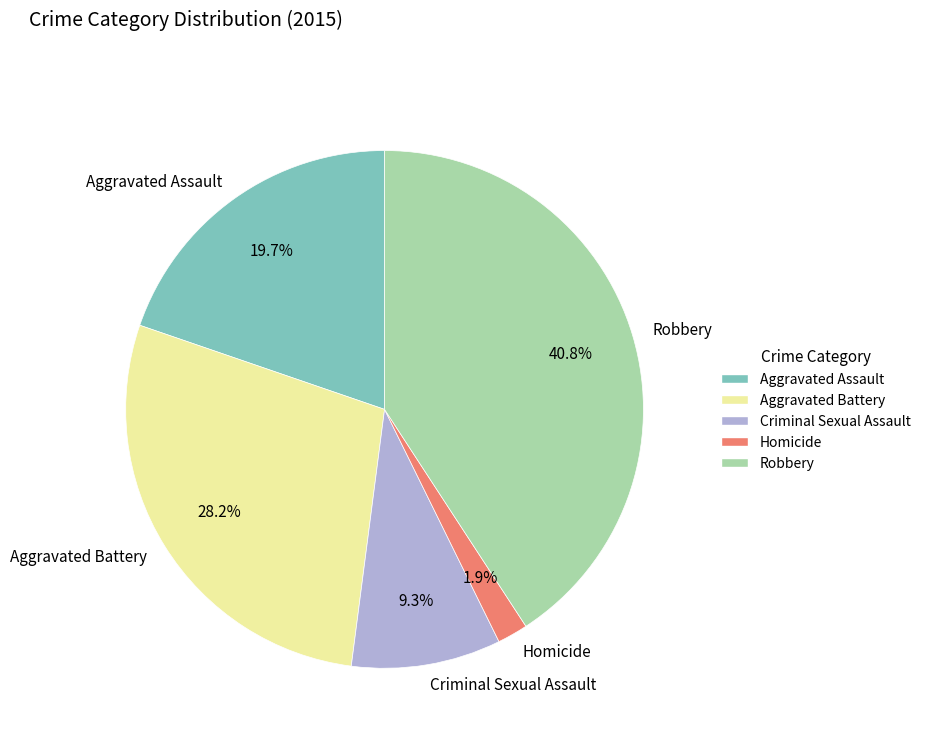

How many segments does this pie chart have?

5